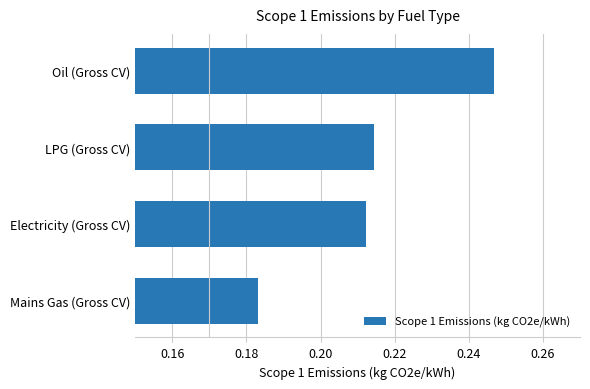

Are the bars horizontal?

Yes